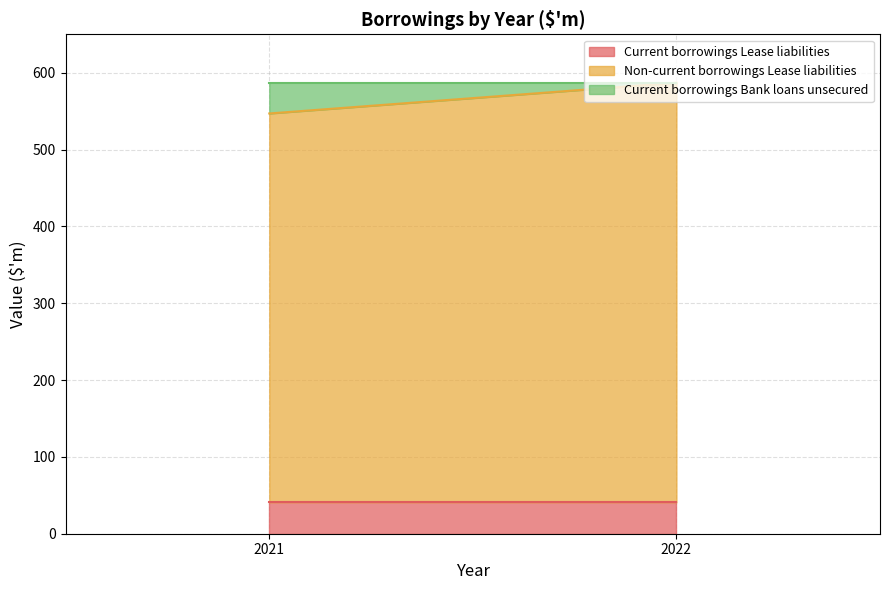

What is the sum of the Non-current borrowings Lease liabilities values at 2021 and 2022?

1052